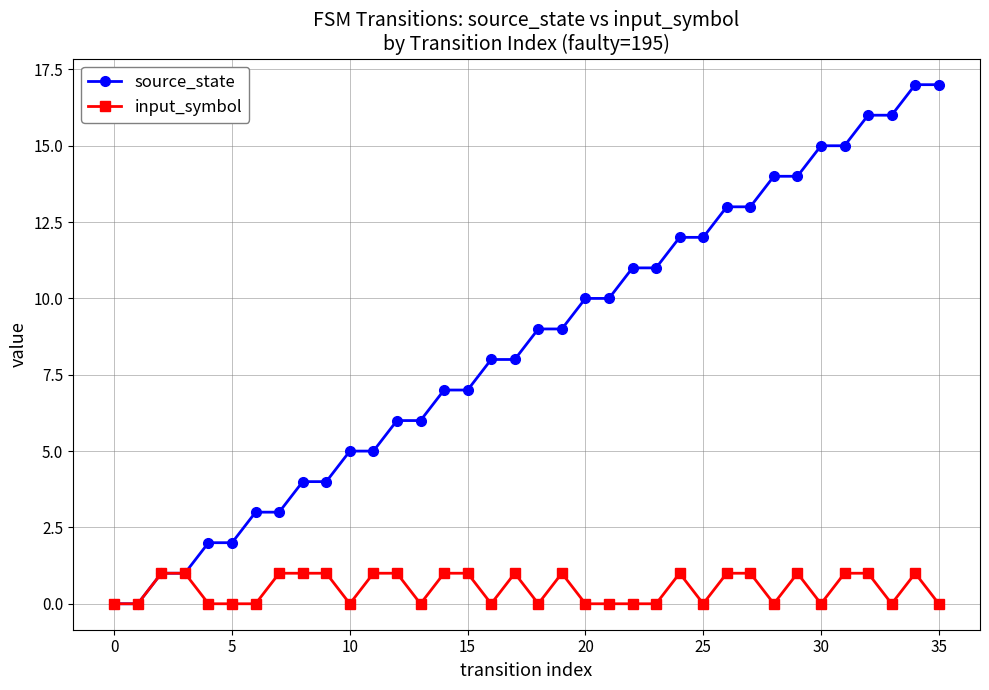

What are all the series names shown in the legend?

source_state, input_symbol